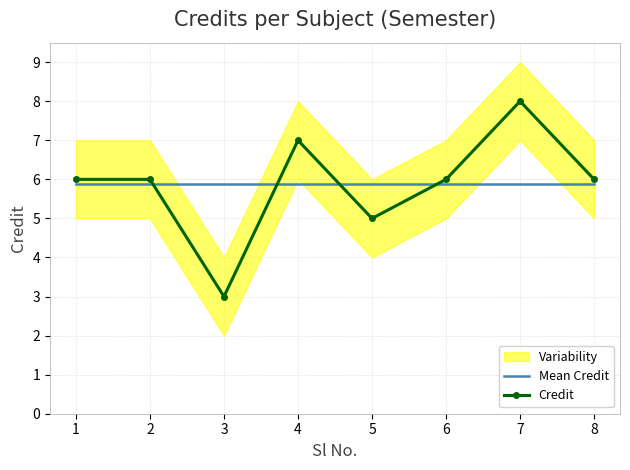

Reading left to right, list all the values displayed in this chart.

Mean Credit: 5.9	5.9	5.9	5.9	5.9	5.9	5.9	5.9
Credit: 6.0	6.0	3.0	7.0	5.0	6.0	8.0	6.0